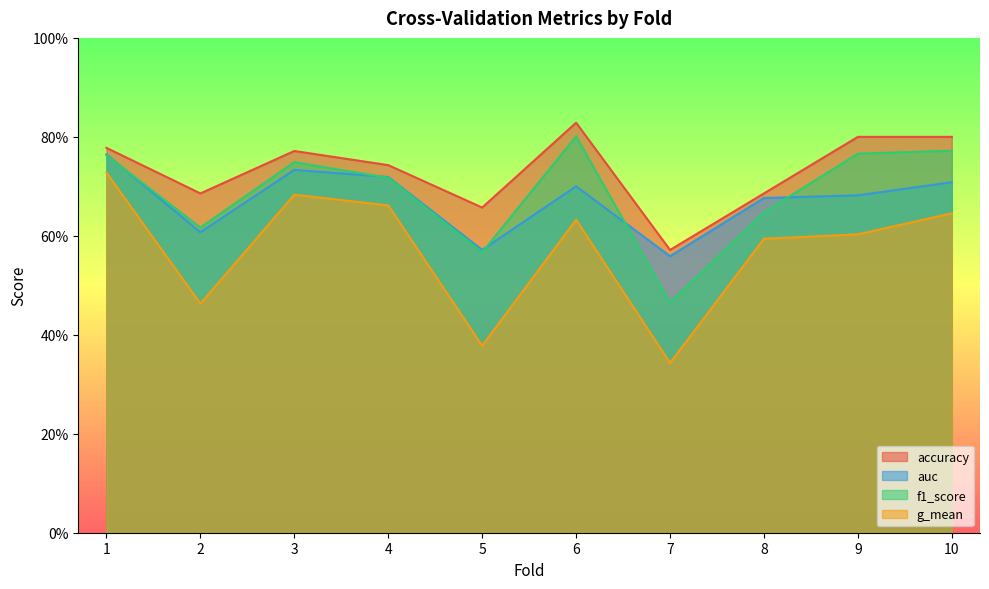

List the series in order of their peak value, highest first.

accuracy, f1_score, auc, g_mean